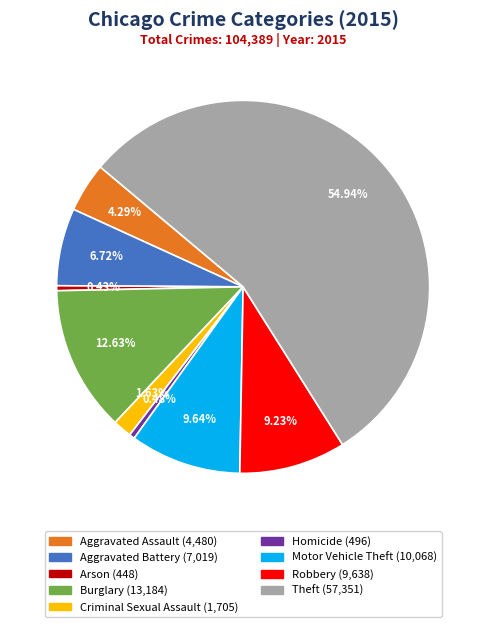

Which slice represents more than half of the pie?

Theft